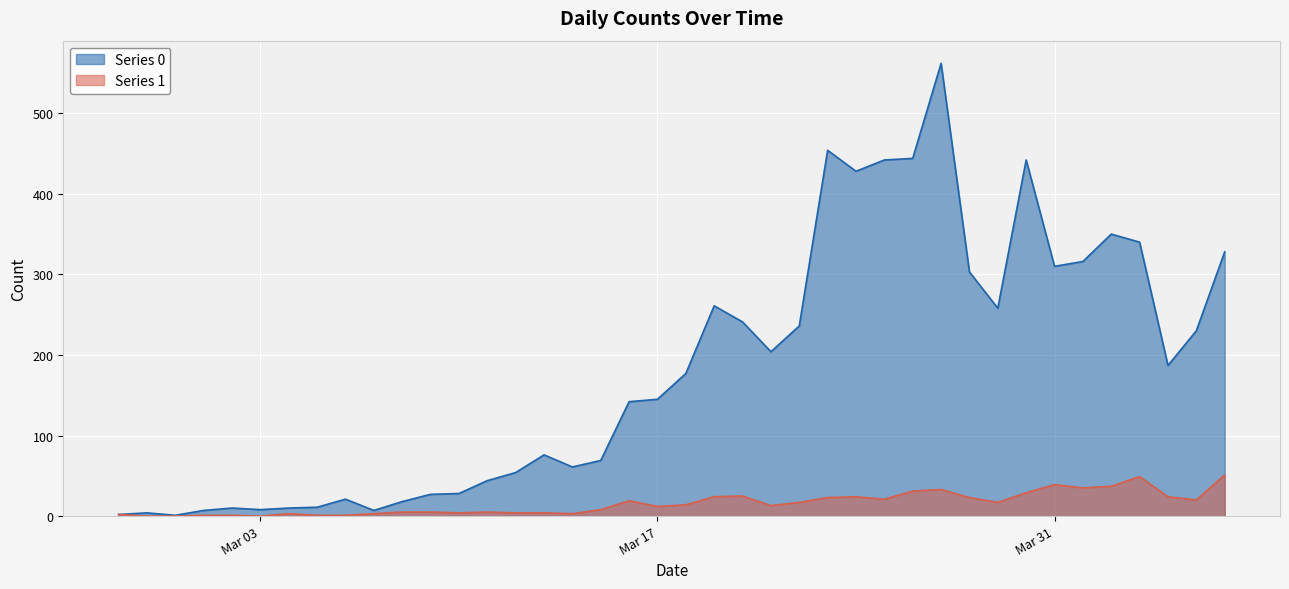

What position from the right is 2020-03-01?

37